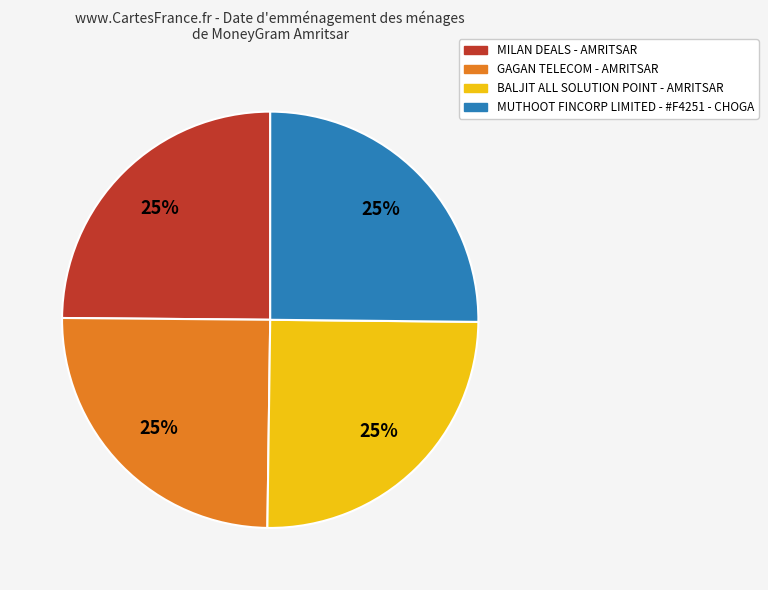

Is there a majority slice in this chart?

No